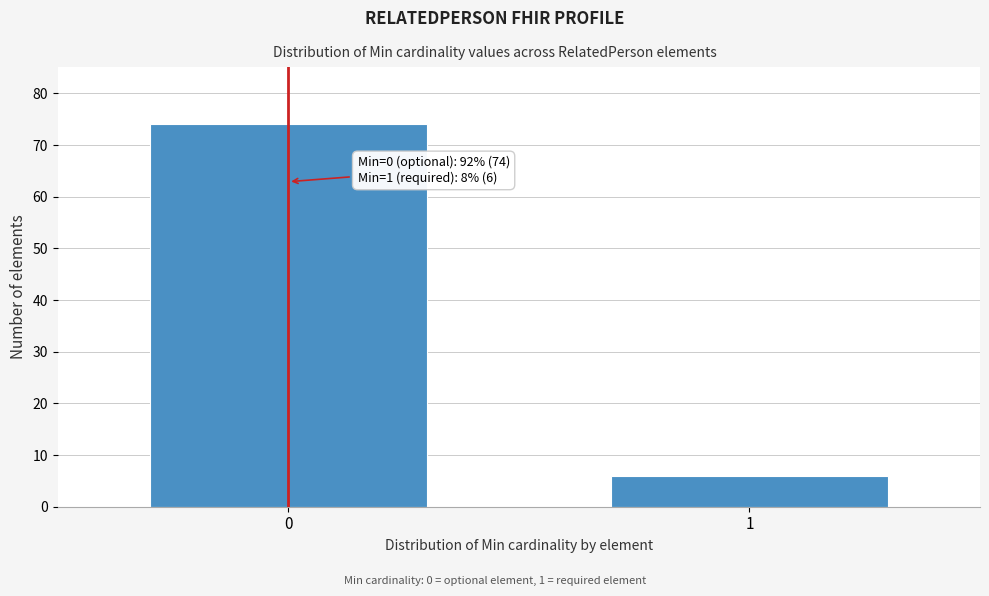

Reading right to left, what are all the values shown in this chart?

6	74